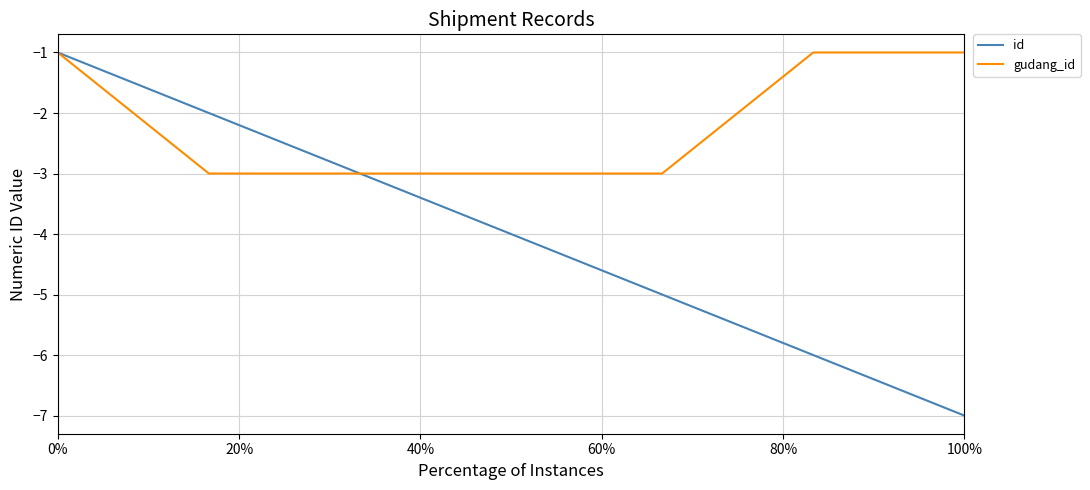

Which series has the largest total across all categories?

gudang_id